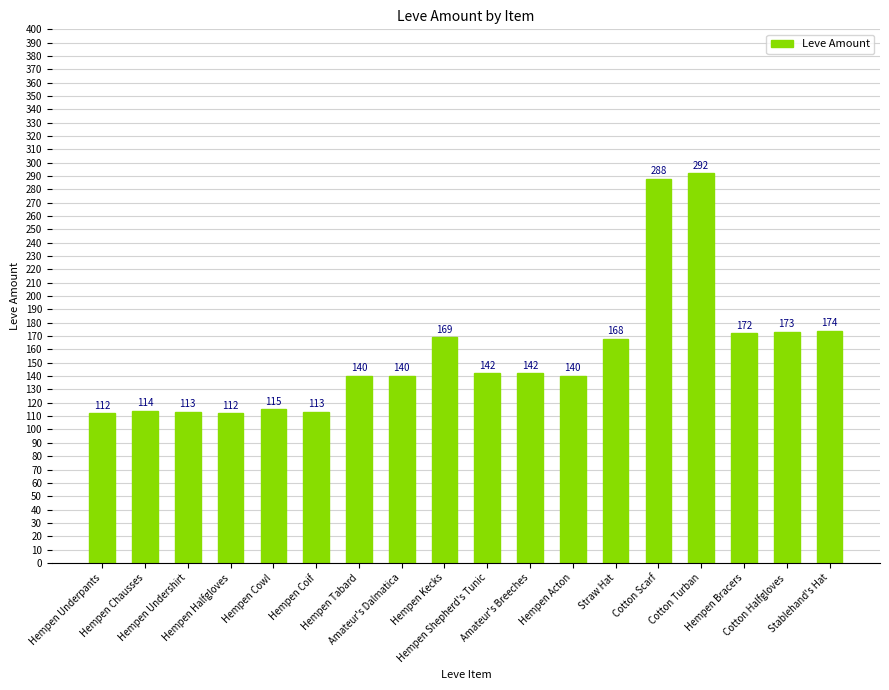

How many values are below 142?

9